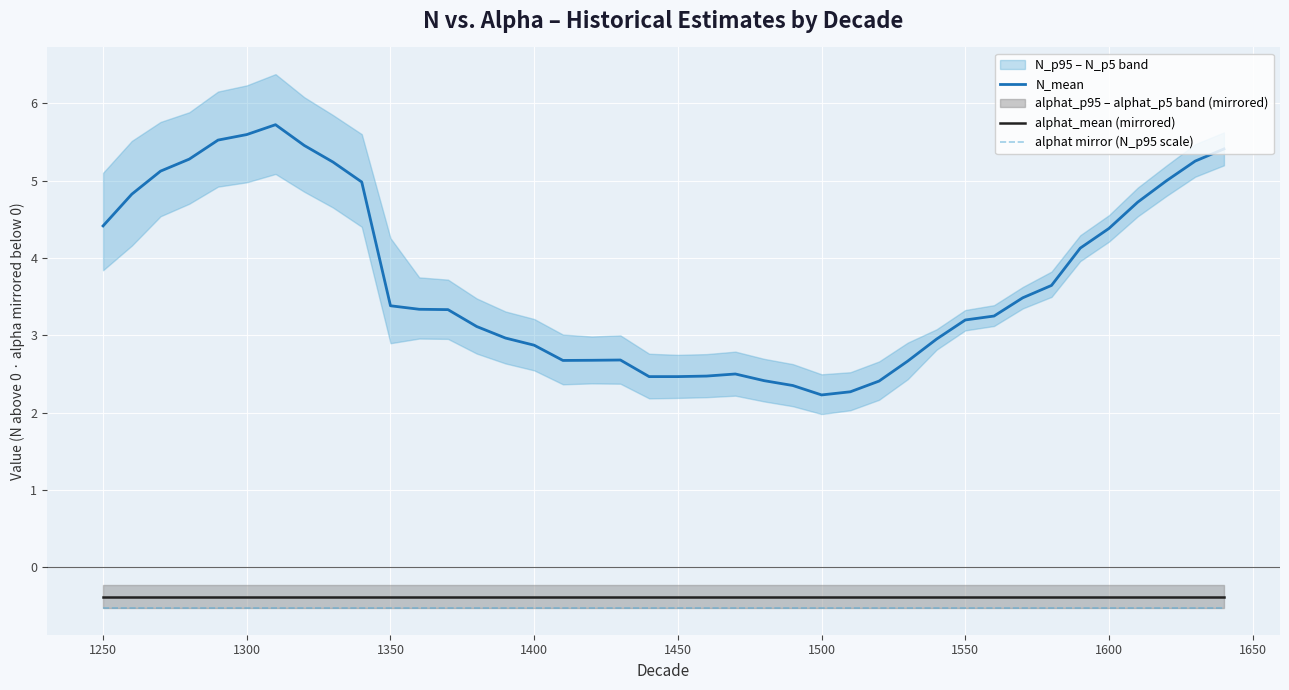

True or false: alphat_mean (mirrored) has a value of -0.4 at 1550.

True